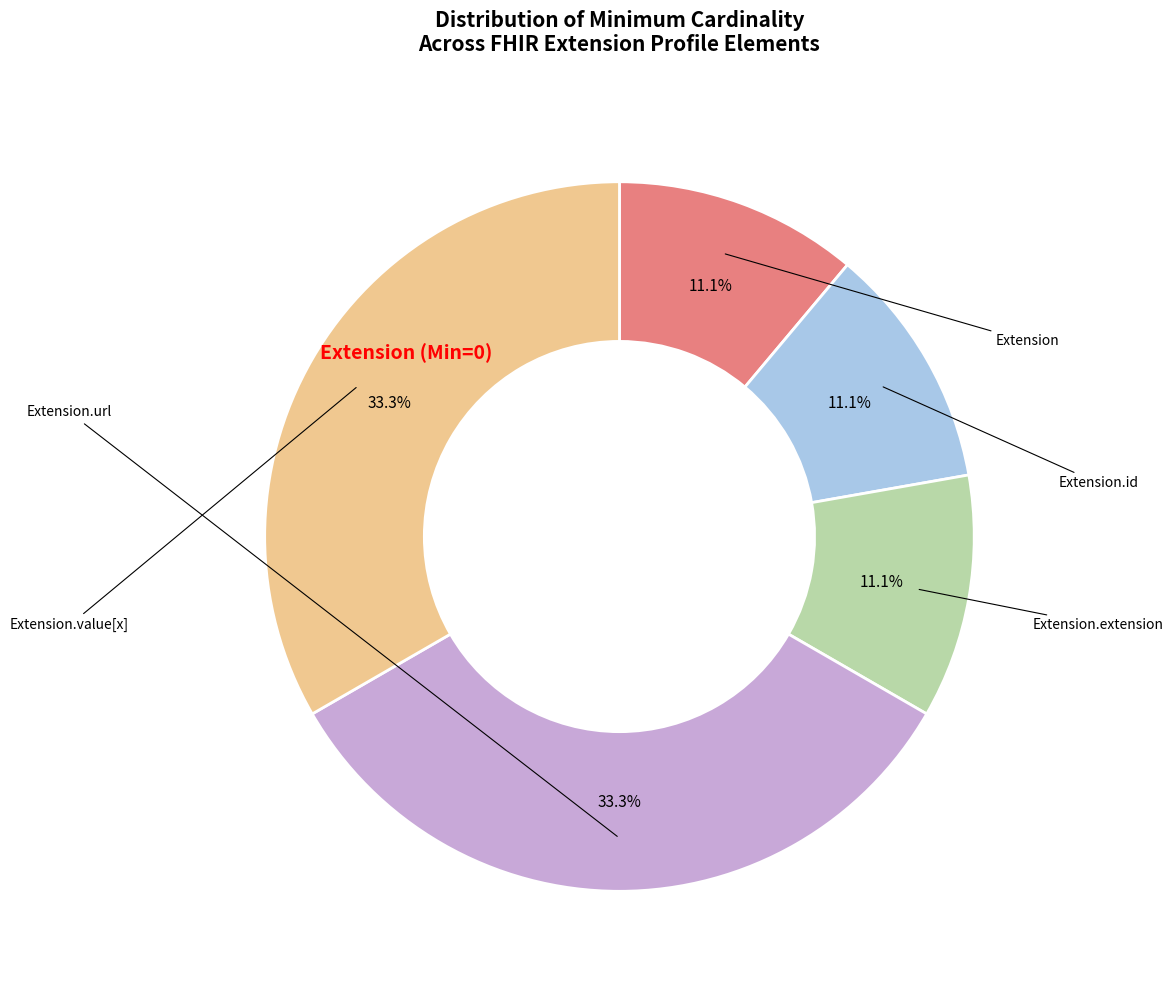

Is there any slice that represents more than half of the pie?

No